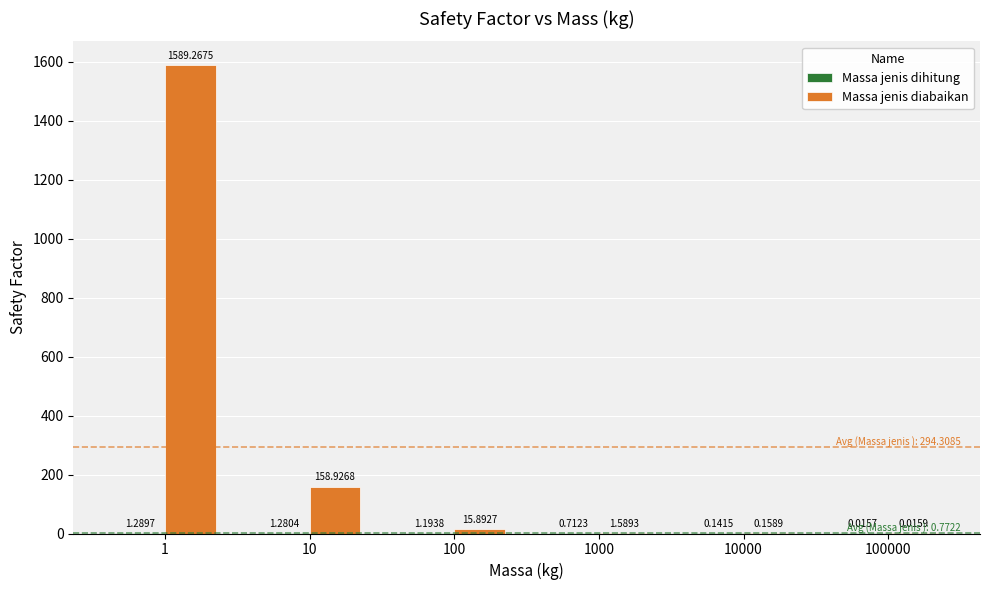

Which series has the largest total across all categories?

Massa jenis diabaikan